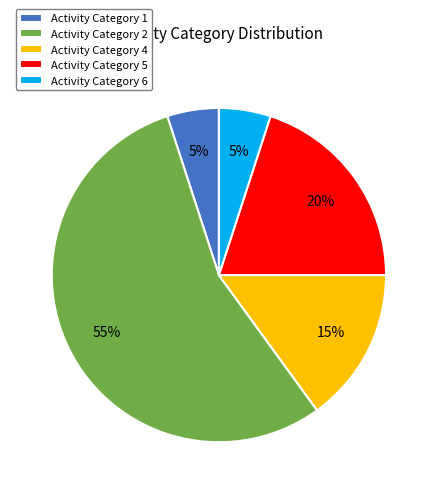

Count the number of slices in the pie.

5